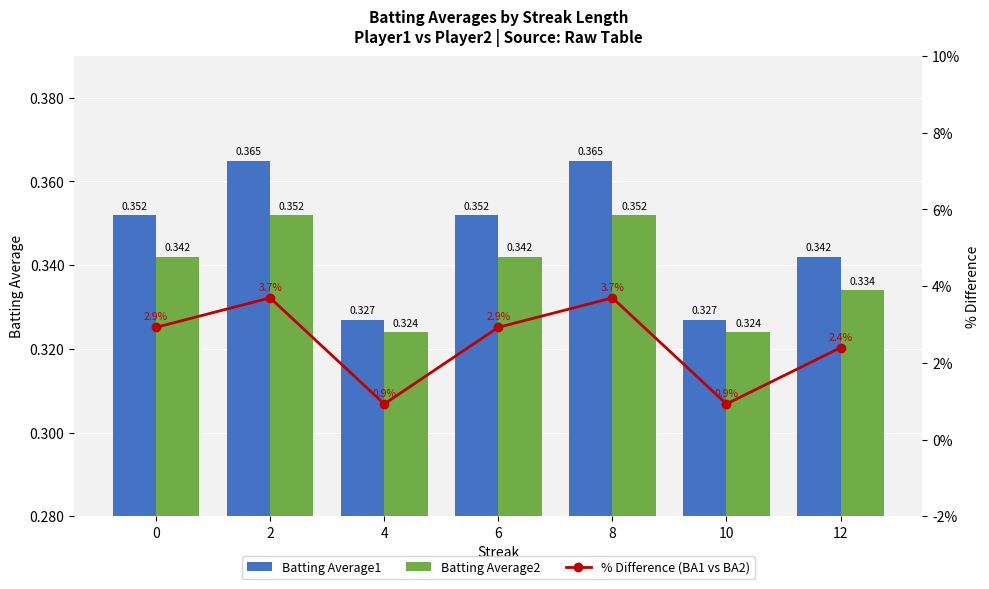

At which label does Batting Average1 reach its peak?

2